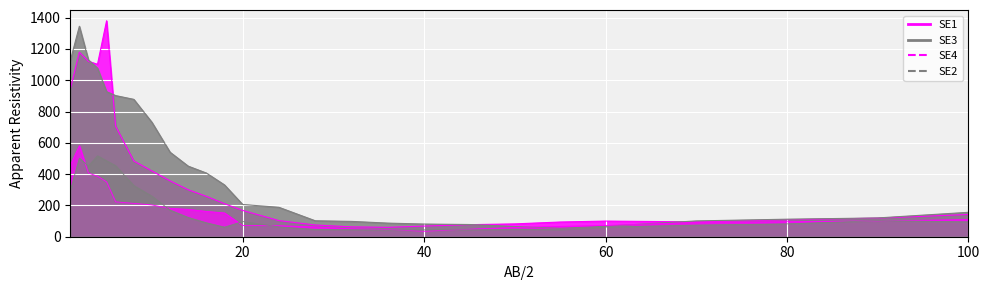

True or false: SE1 and SE4 cross at least once.

False